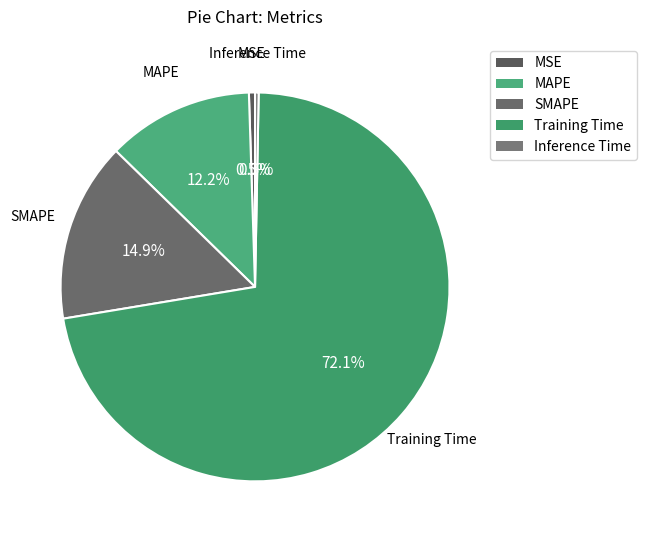

Between Training Time and MAPE, which is larger?

Training Time